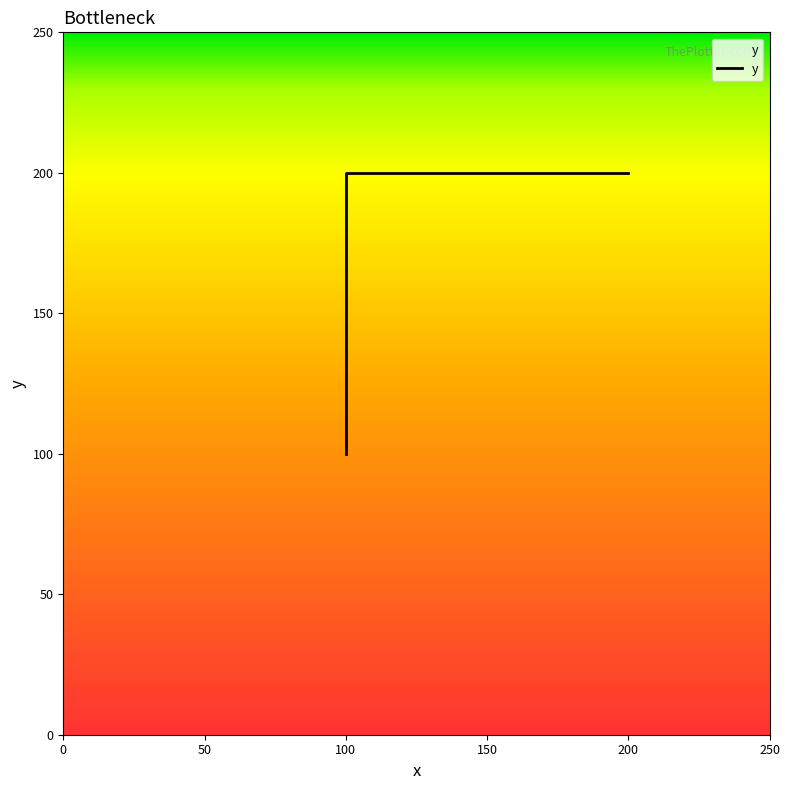

The chart shows a value of 100 at 100. True or false?

True